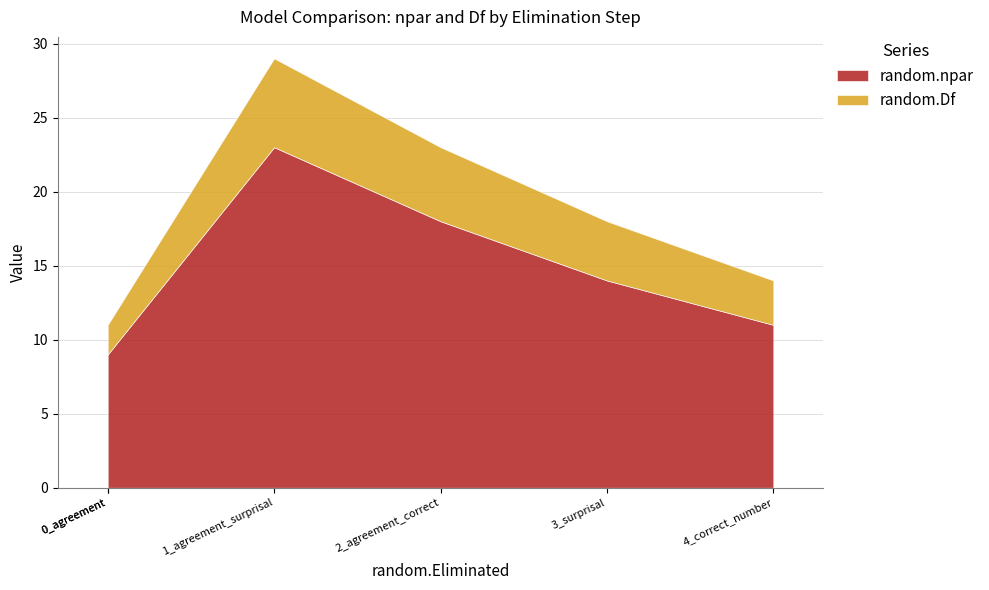

Rank the series by their maximum value, from lowest to highest.

random.Df, random.npar